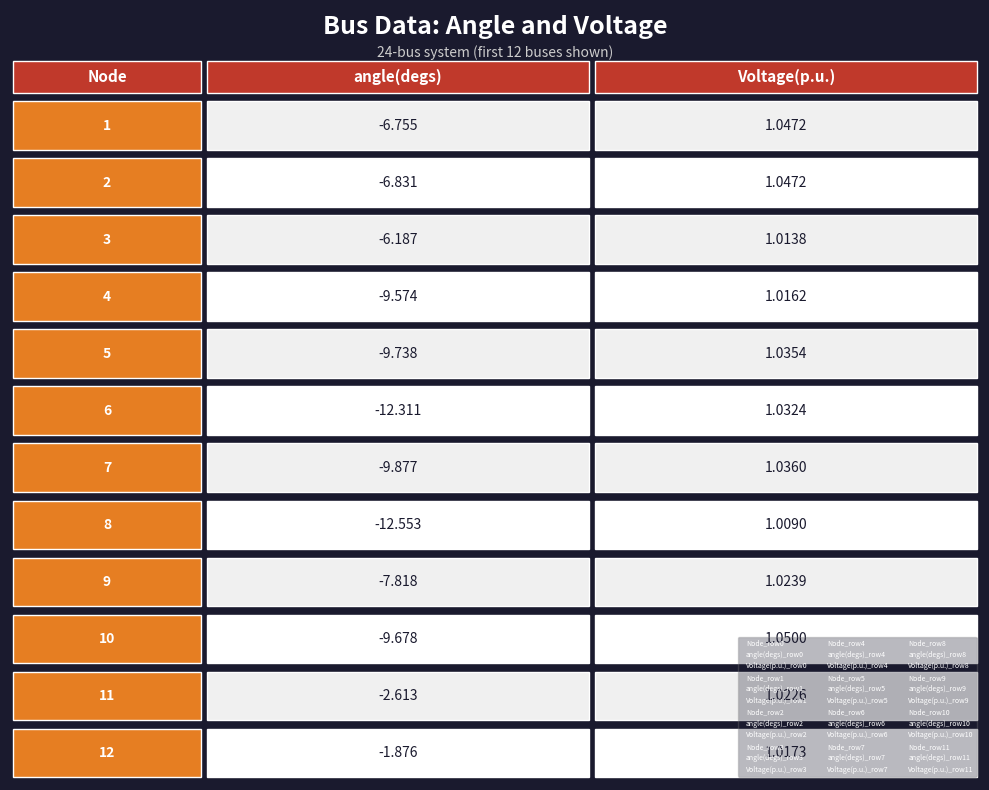

What is the sum of all voltage values?

12.4